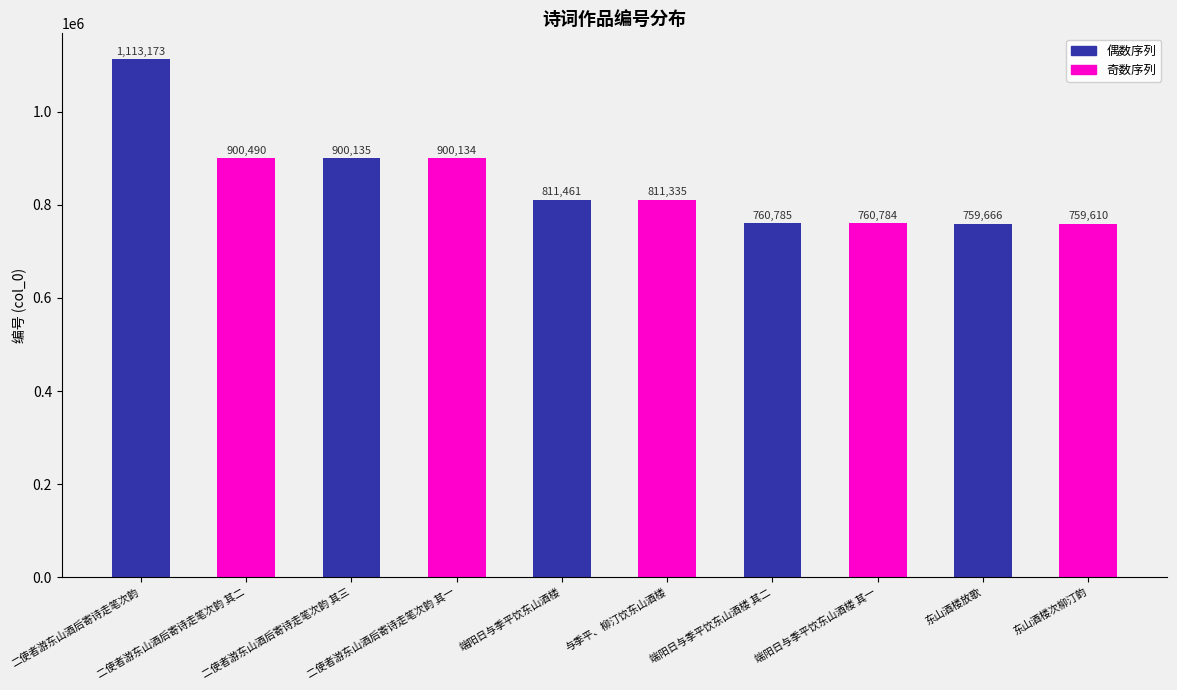

What is the label of the 8th bar from the right?

二使者游东山酒后寄诗走笔次韵 其三